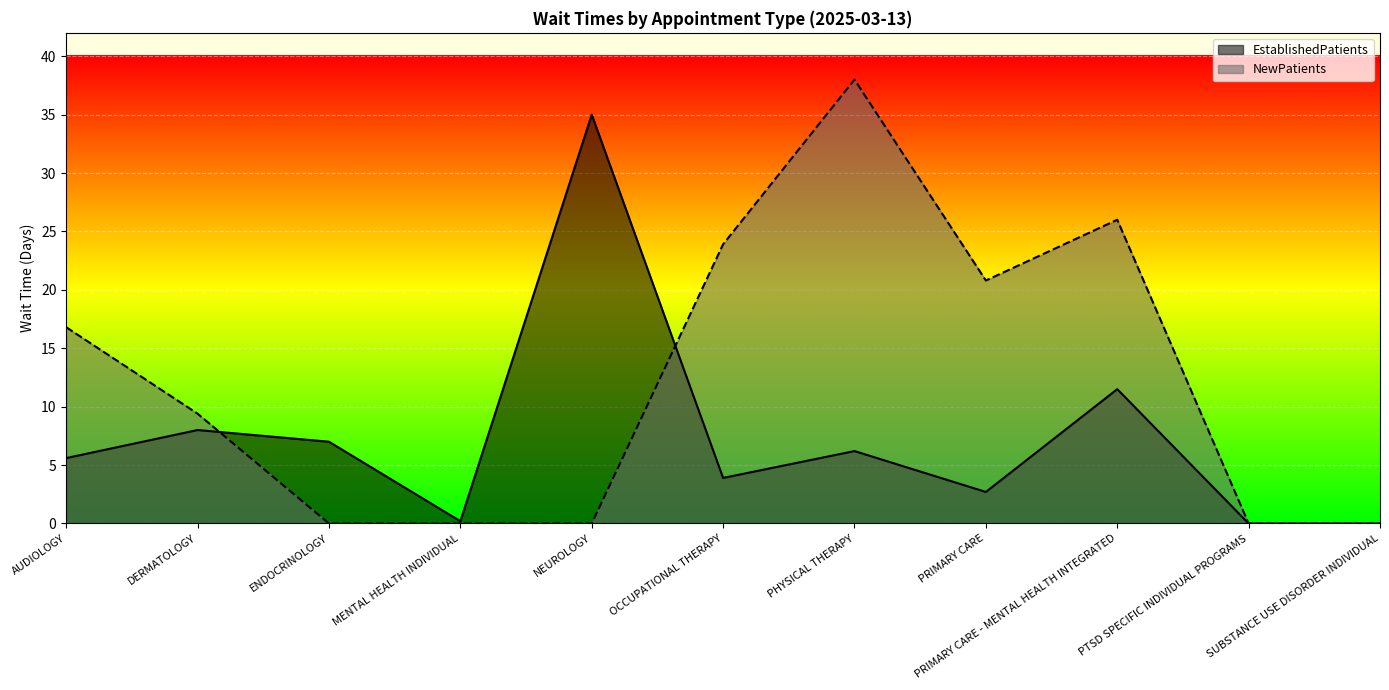

True or false: EstablishedPatients and NewPatients intersect in this chart.

True